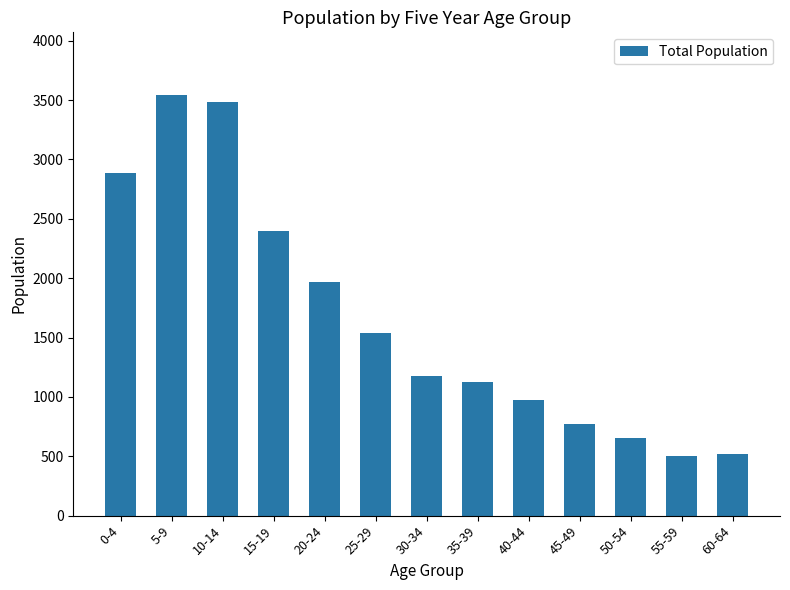

Are the bars grouped side by side (vs. stacked)?

No